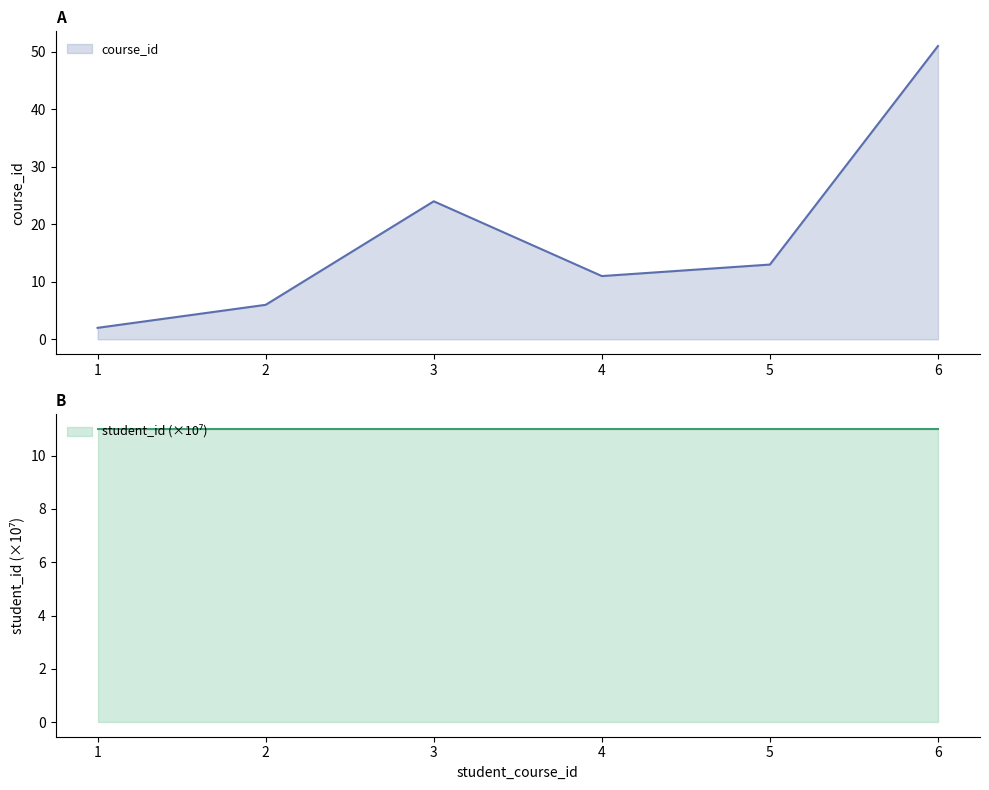

How many points are higher than both their immediate neighbors (excluding endpoints)?

1